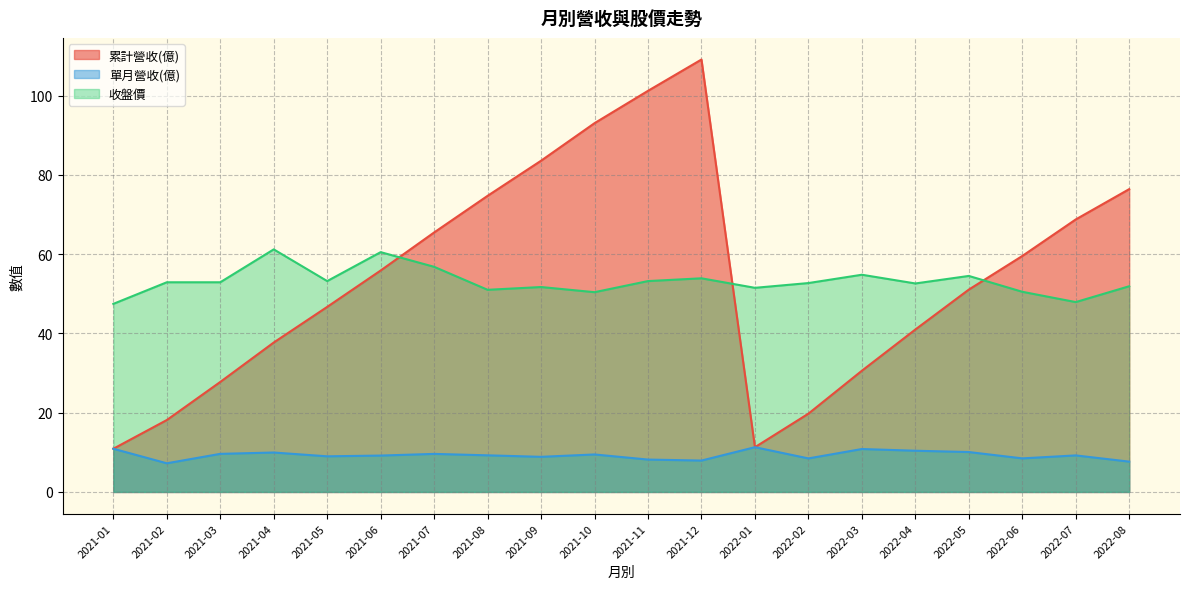

Where is 收盤價 nearest to the value 54?

2021-12